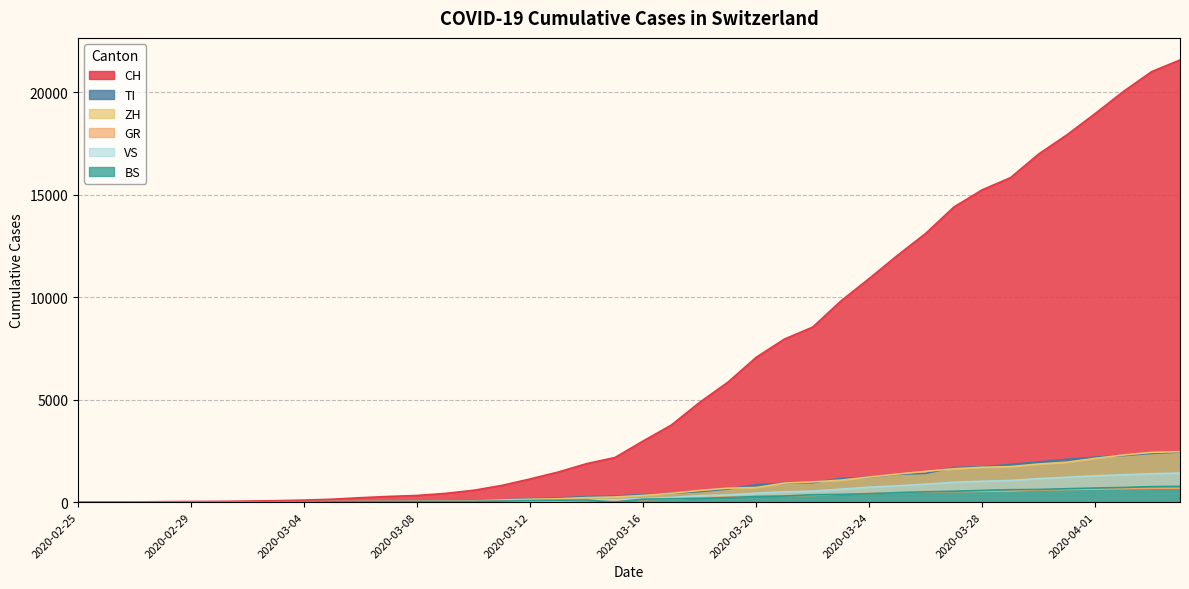

What is the highest value of the TI series?

2442